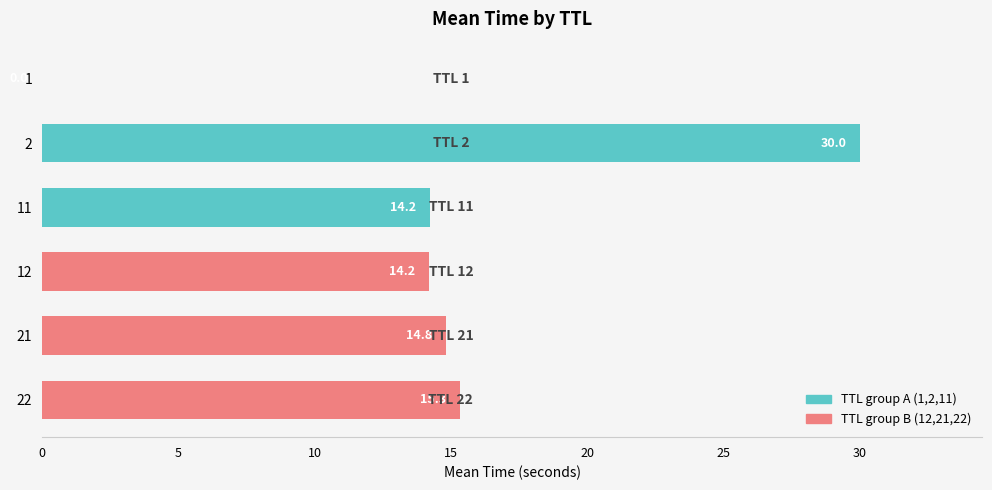

Which has a higher value, 11 or 21?

21